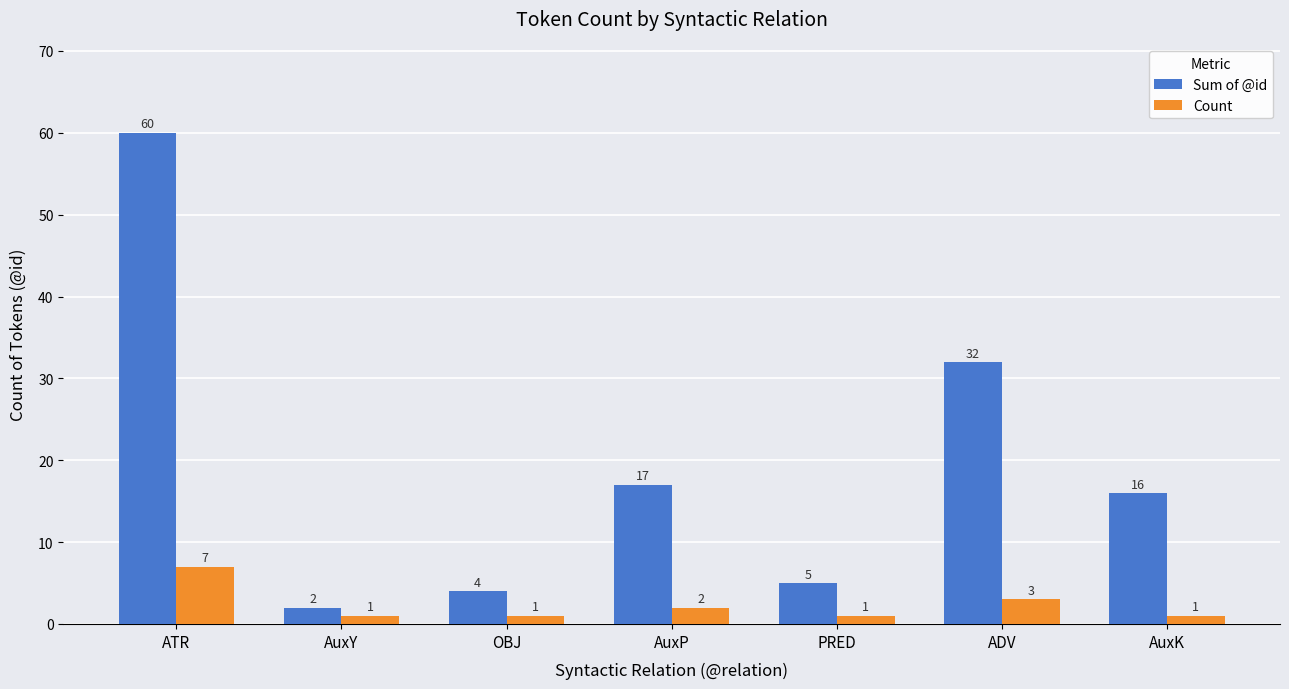

Reading right to left, transcribe all the data shown in this chart.

Sum of @id: 16	32	5	17	4	2	60
Count: 1	3	1	2	1	1	7